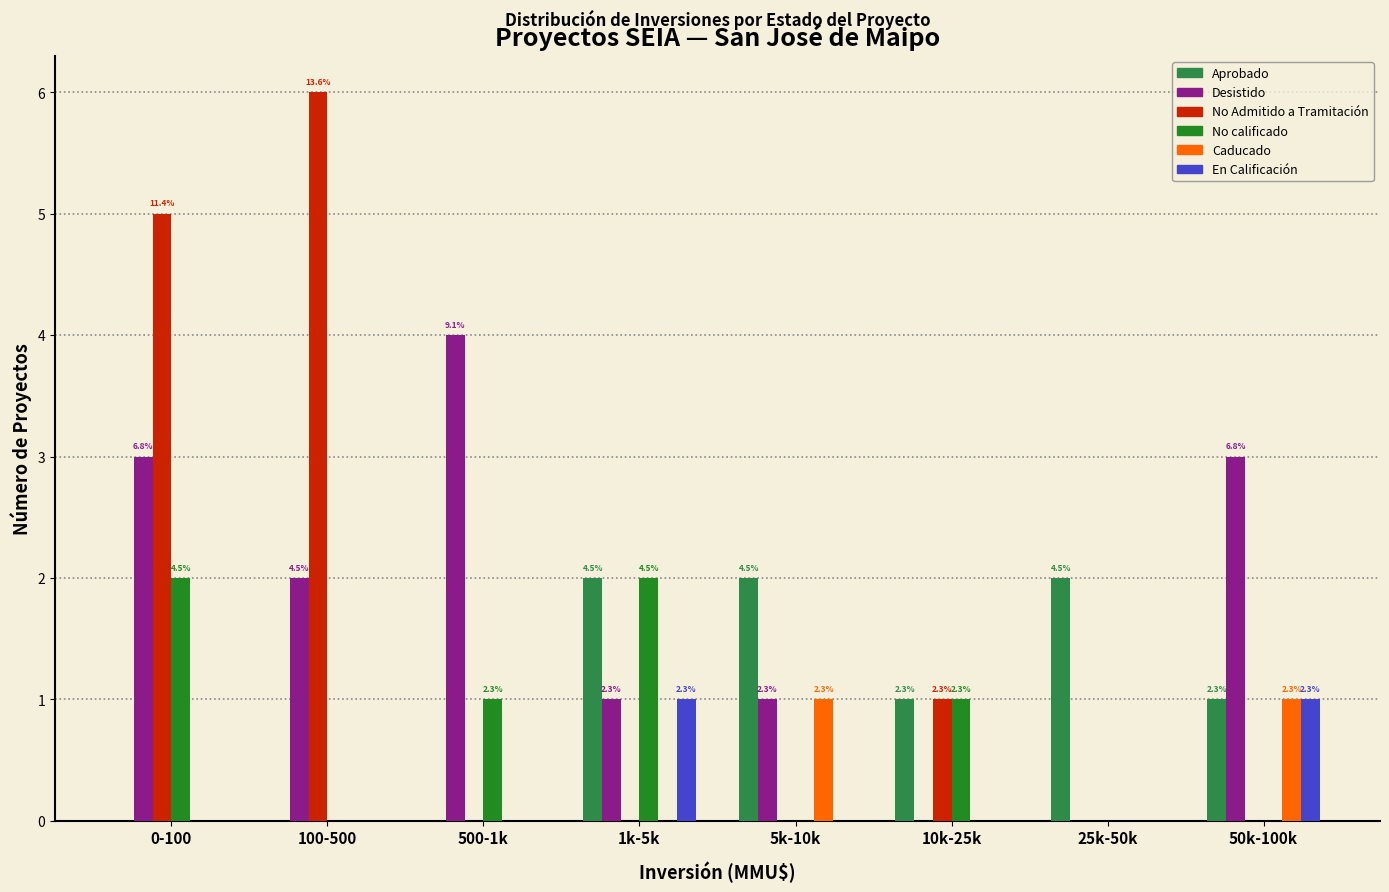

Is the value of Desistido at 50k-100k greater than the value of Aprobado at 50k-100k?

Yes